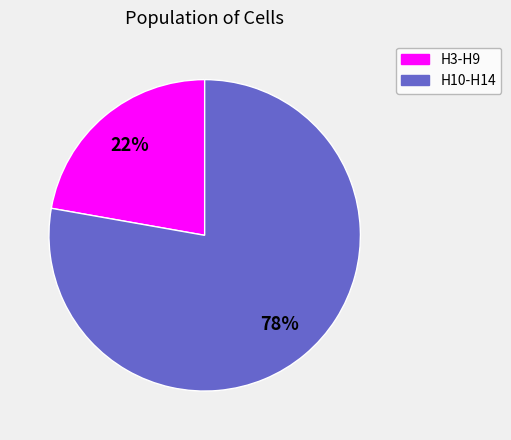

Is the sum of H10-H14 and H3-H9 greater than half?

Yes